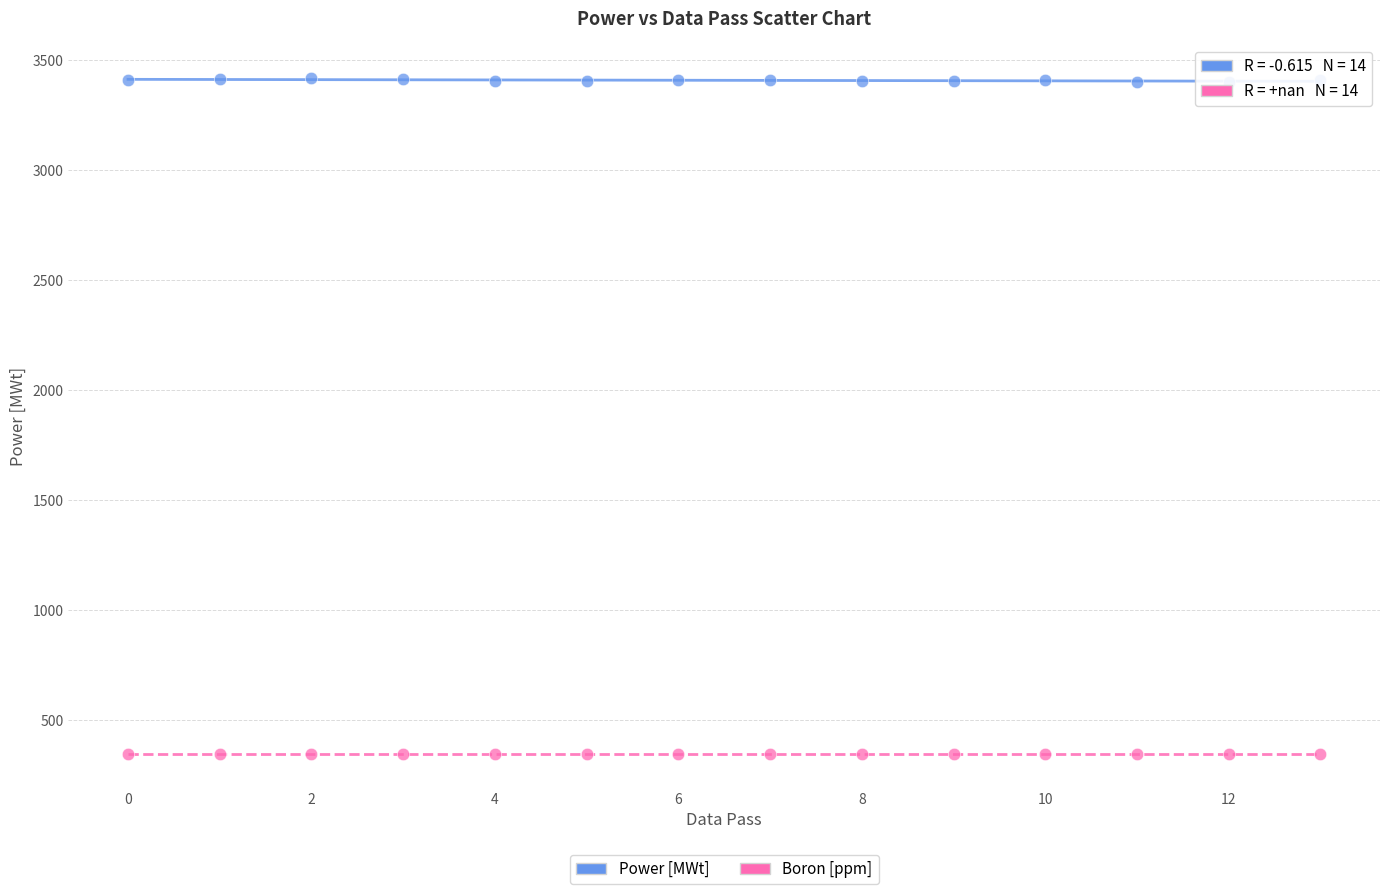

Which series reaches the maximum Y coordinate?

Power [MWt]